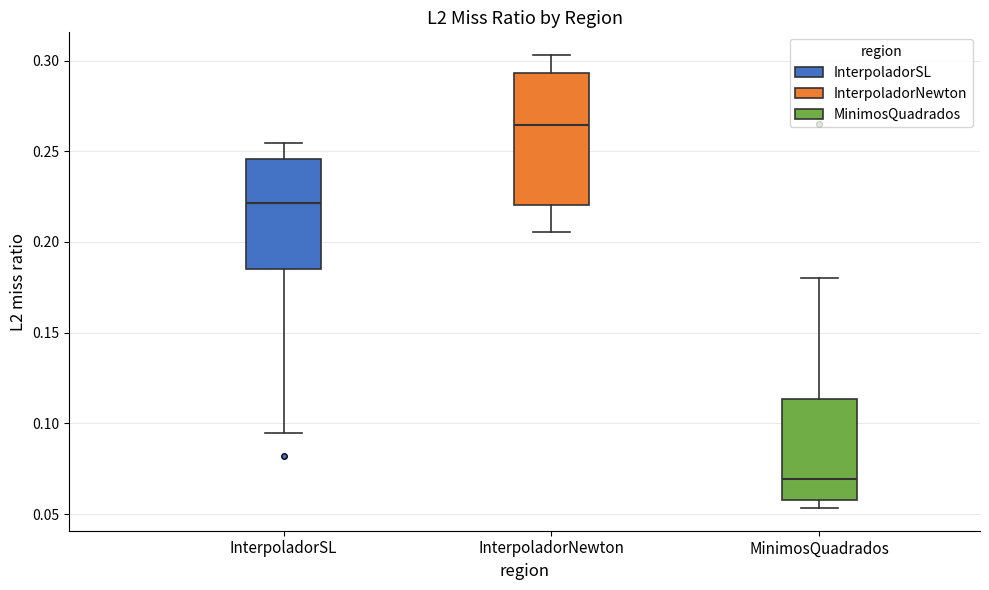

Which box has the lowest median line?

MinimosQuadrados